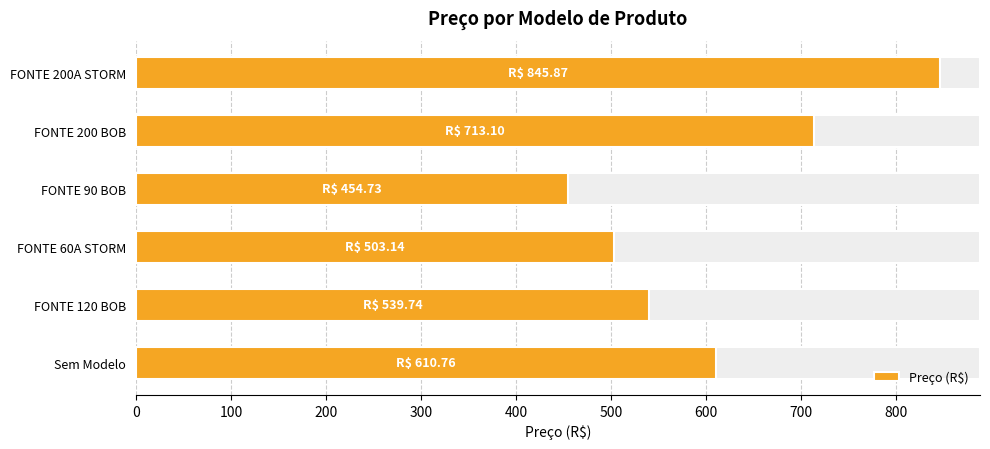

How many distinct data groups are displayed?

1